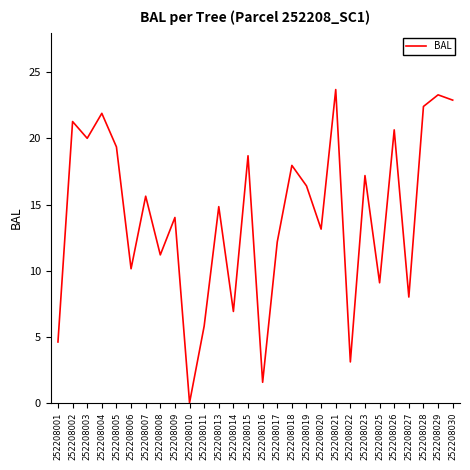

Read the value at 252208023.

17.2